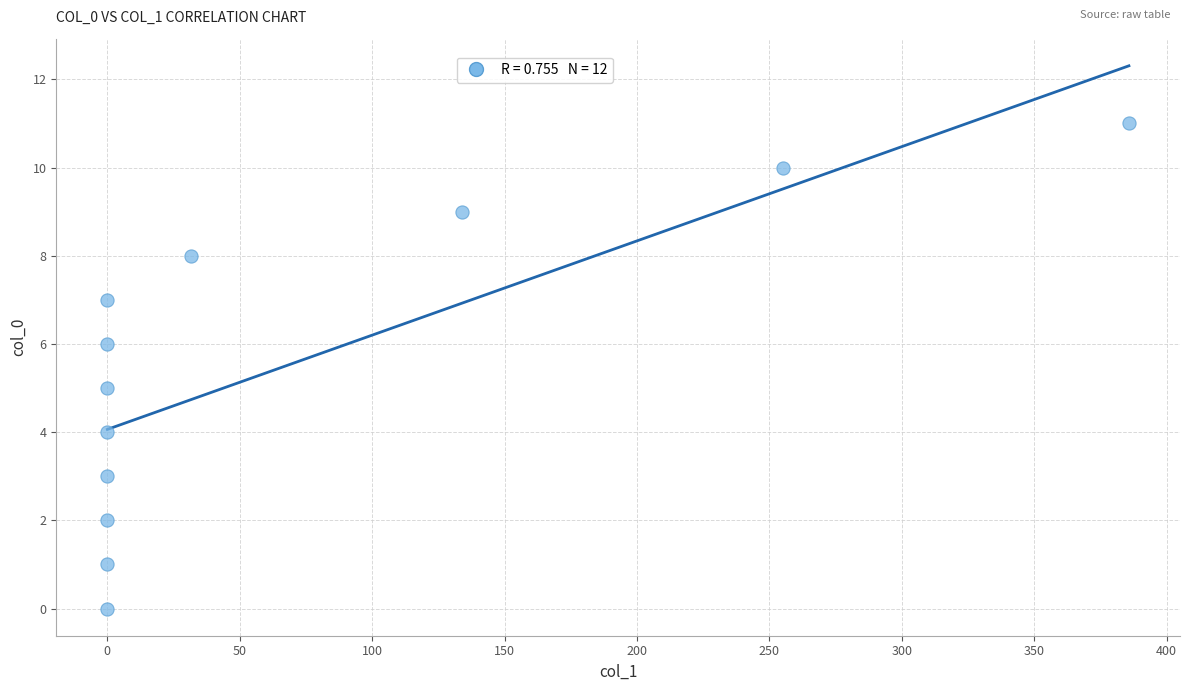

What is the average Y value?

6